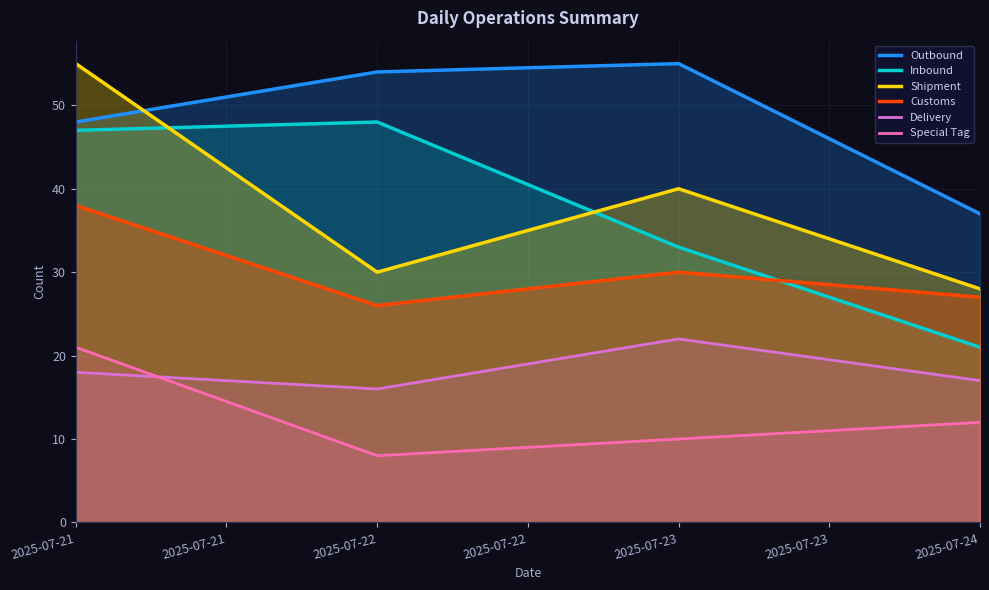

Where is the first local minimum for Special Tag?

2025-07-22